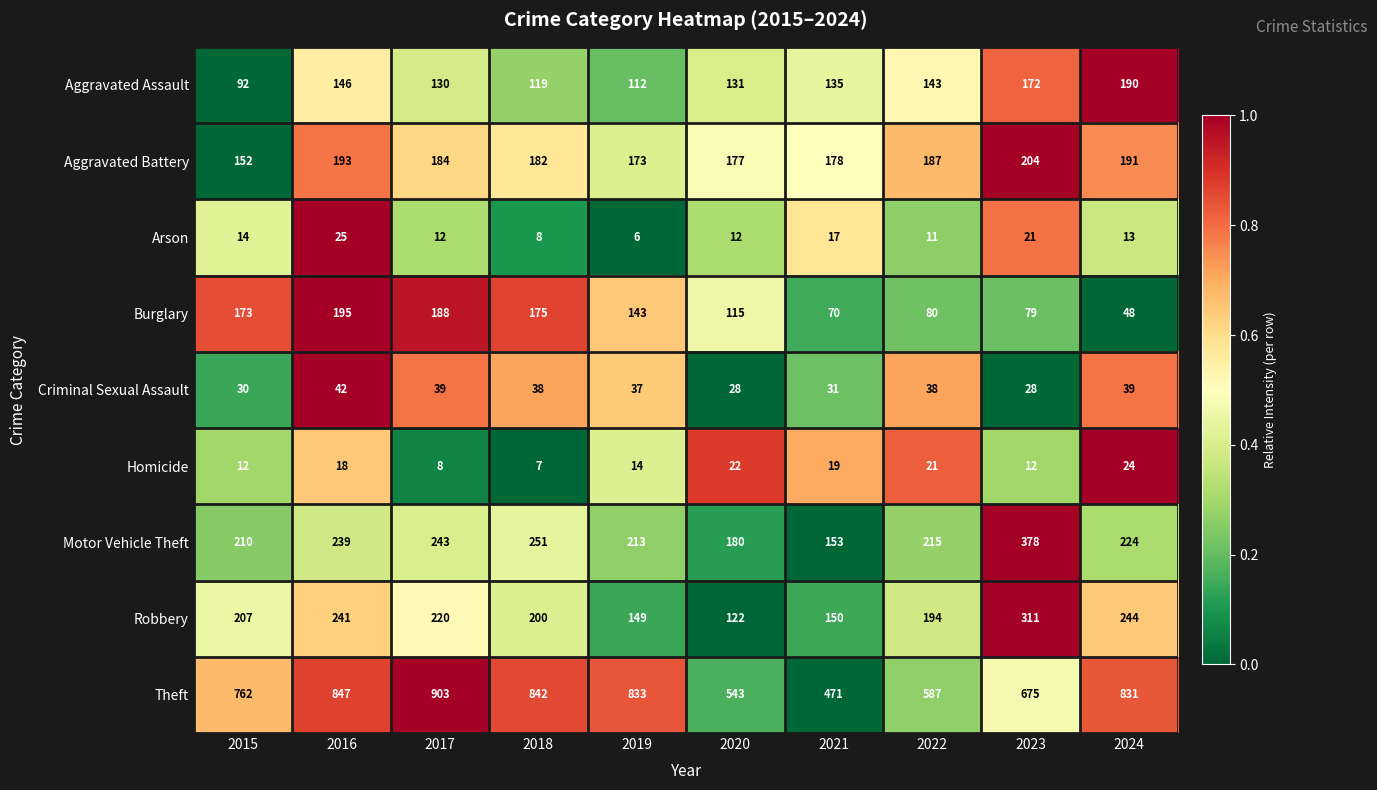

What is the maximum value shown in the chart?

903